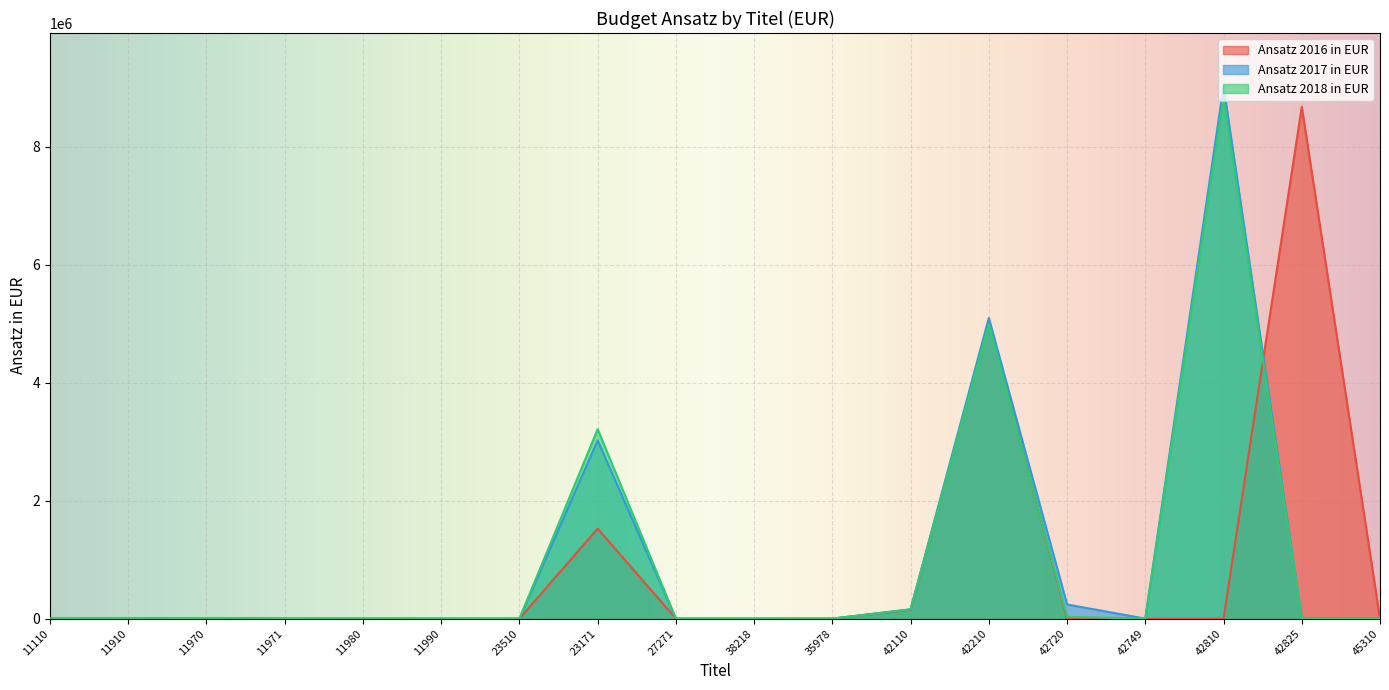

What is the label of the 13th point from the right?

11990